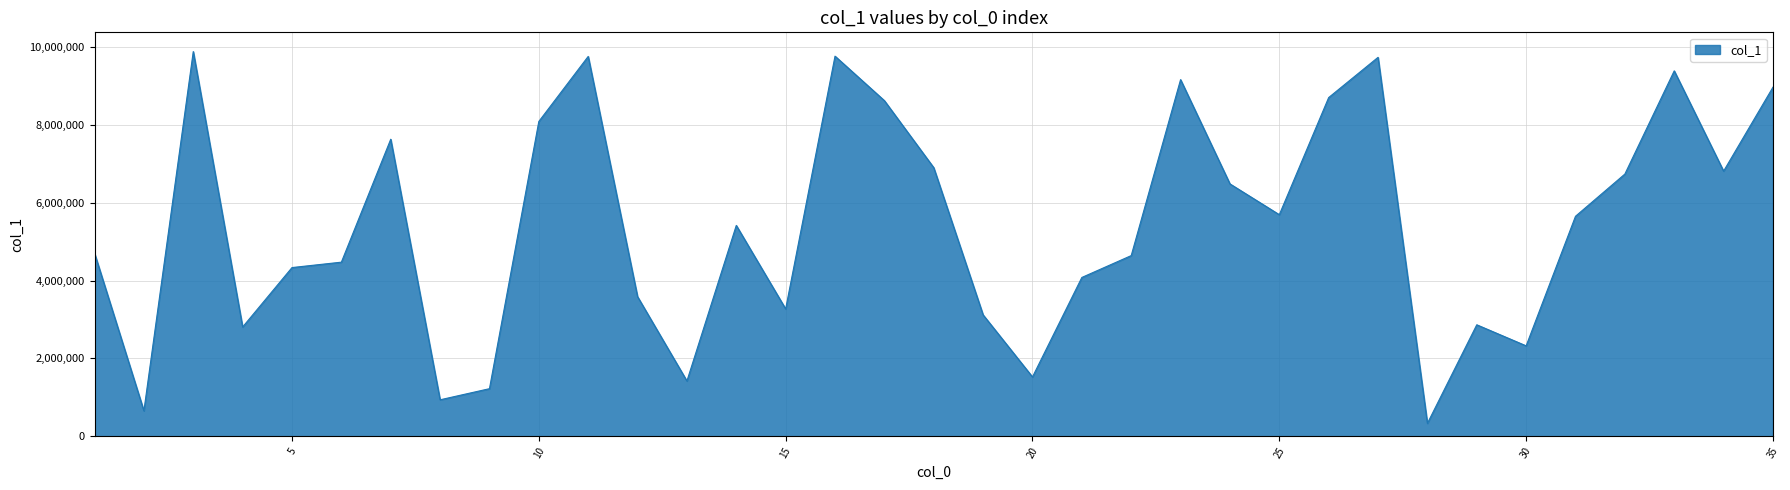

What is the sum of all values?

189717990